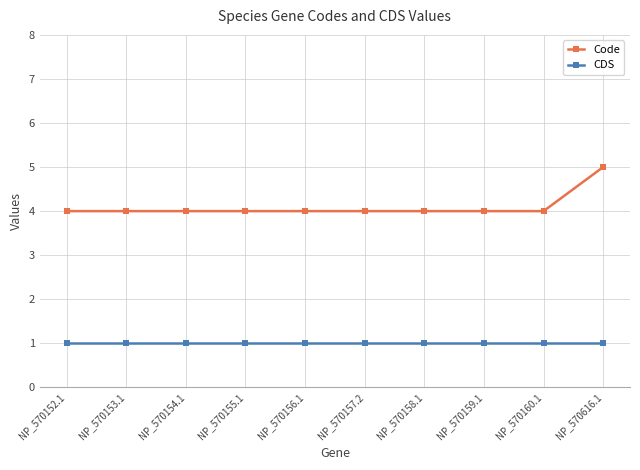

What is the difference between the highest and lowest values at NP_570154.1?

3